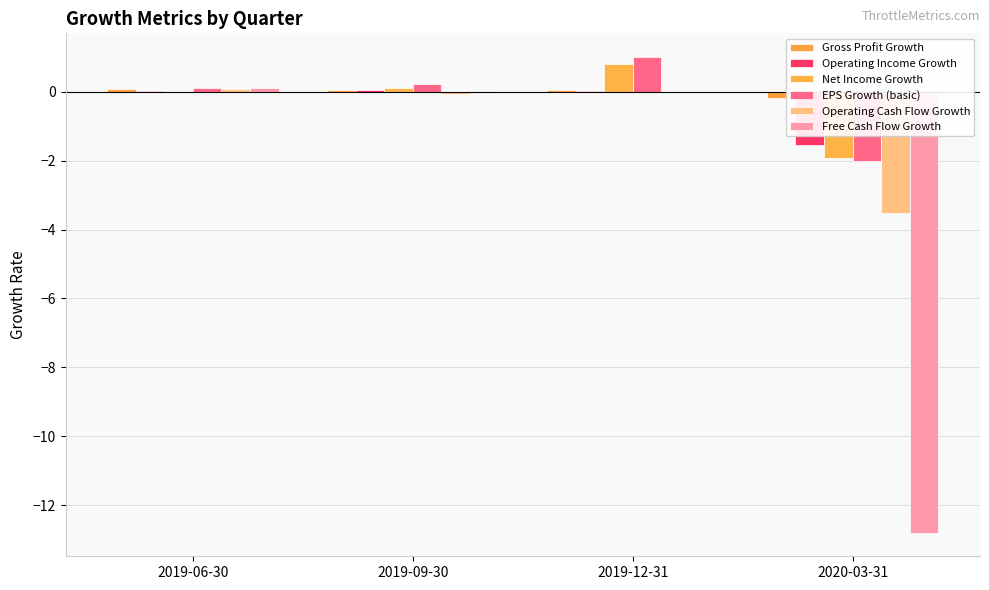

Are the bars grouped side by side (vs. stacked)?

Yes